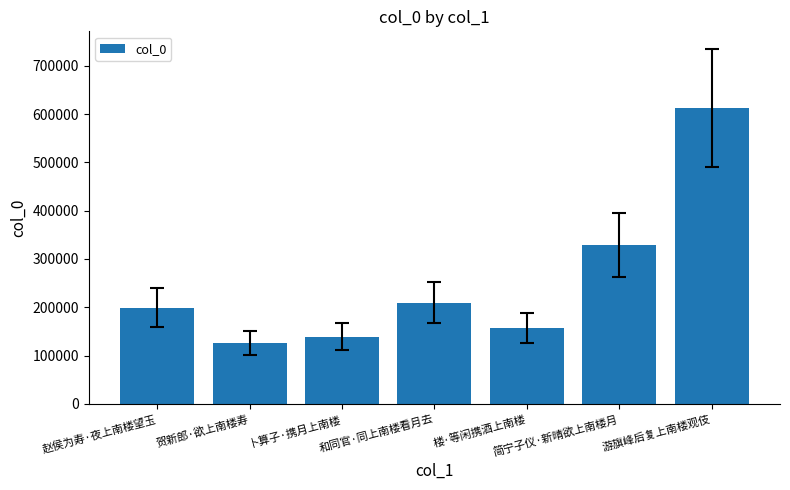

Are the bars grouped side by side (vs. stacked)?

No